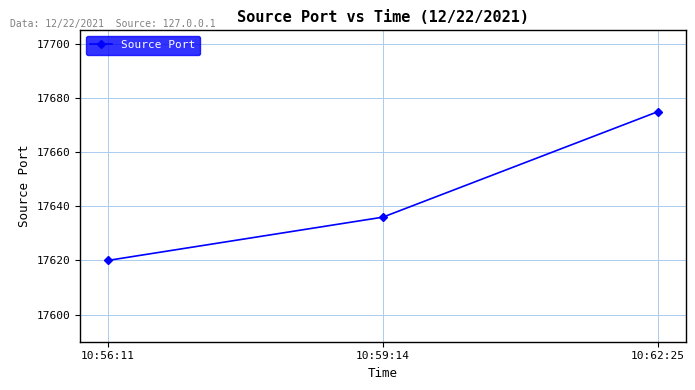

What is the change in value from 10:59:14 to 10:62:25?

+39